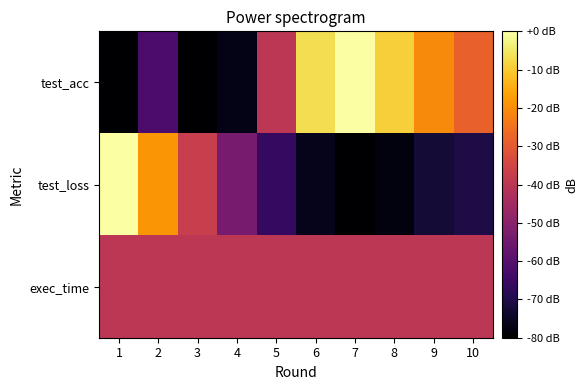

Reading left to right, what are all the values shown in this chart?

test_acc: 1=-80.0	2=-62.0	3=-80.0	4=-76.6	5=-39.9	6=-6.7	7=0.0	8=-9.1	9=-20.6	10=-28.4
test_loss: 1=0.0	2=-18.7	3=-37.4	4=-53.5	5=-66.5	6=-76.1	7=-80.0	8=-77.9	9=-72.5	10=-70.3
exec_time: 1=-40.0	2=-40.0	3=-40.0	4=-40.0	5=-40.0	6=-40.0	7=-40.0	8=-40.0	9=-40.0	10=-40.0